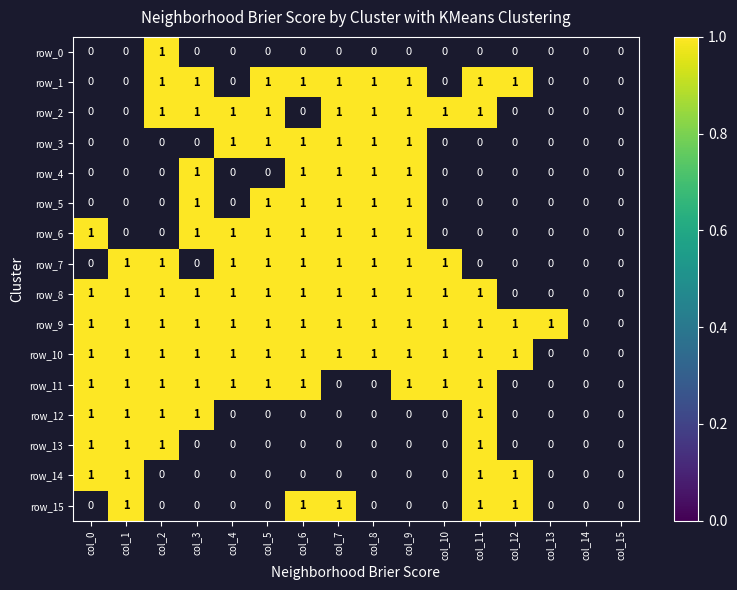

What is the lowest value of the row_14 series?

1.0